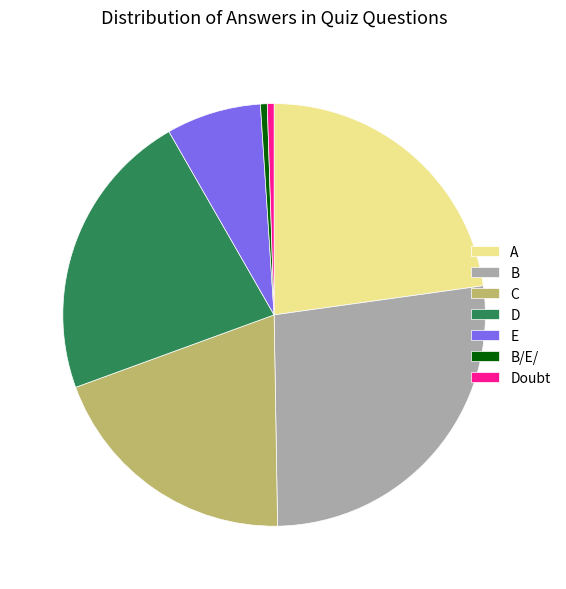

The Doubt slice represents 1% of the pie. True or false?

True